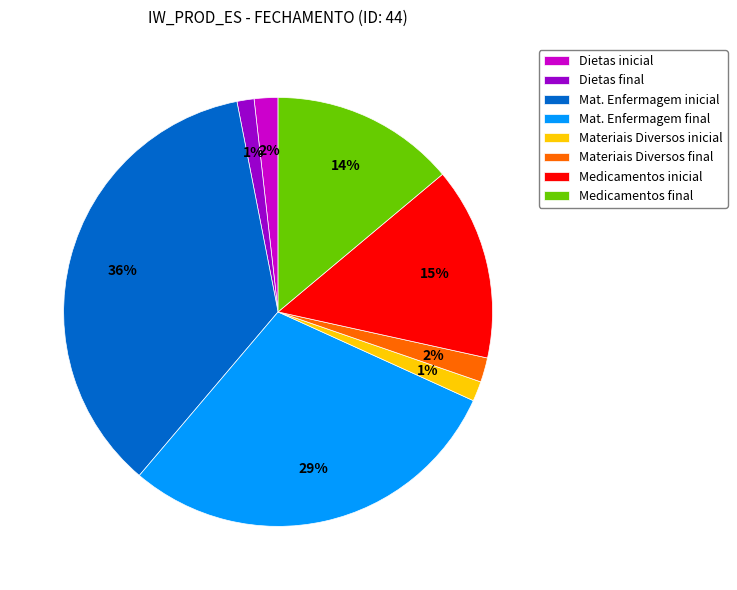

Combined, do Mat. Enfermagem final and Dietas inicial account for over 50%?

No